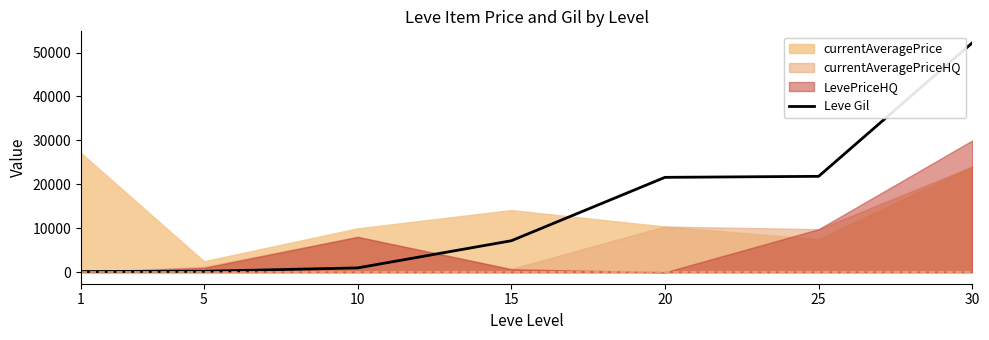

How many lines are shown in the chart?

1